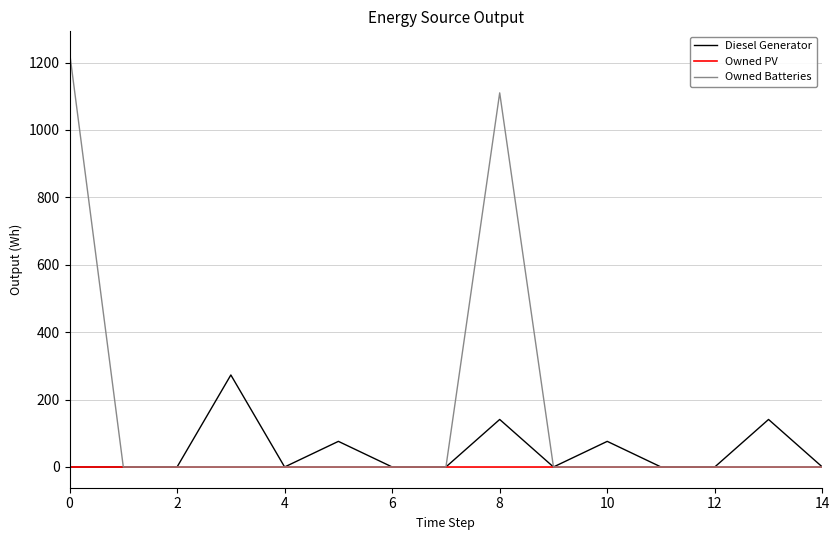

Which series has the largest total across all categories?

Owned Batteries